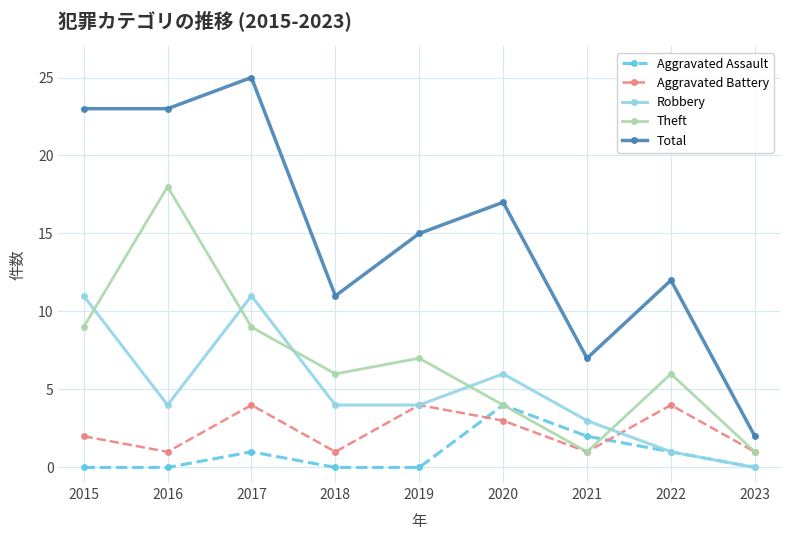

Reading left to right, extract all data points from this chart.

Aggravated Assault: 2015=0	2016=0	2017=1	2018=0	2019=0	2020=4	2021=2	2022=1	2023=0
Aggravated Battery: 2015=2	2016=1	2017=4	2018=1	2019=4	2020=3	2021=1	2022=4	2023=1
Robbery: 2015=11	2016=4	2017=11	2018=4	2019=4	2020=6	2021=3	2022=1	2023=0
Theft: 2015=9	2016=18	2017=9	2018=6	2019=7	2020=4	2021=1	2022=6	2023=1
Total: 2015=23	2016=23	2017=25	2018=11	2019=15	2020=17	2021=7	2022=12	2023=2